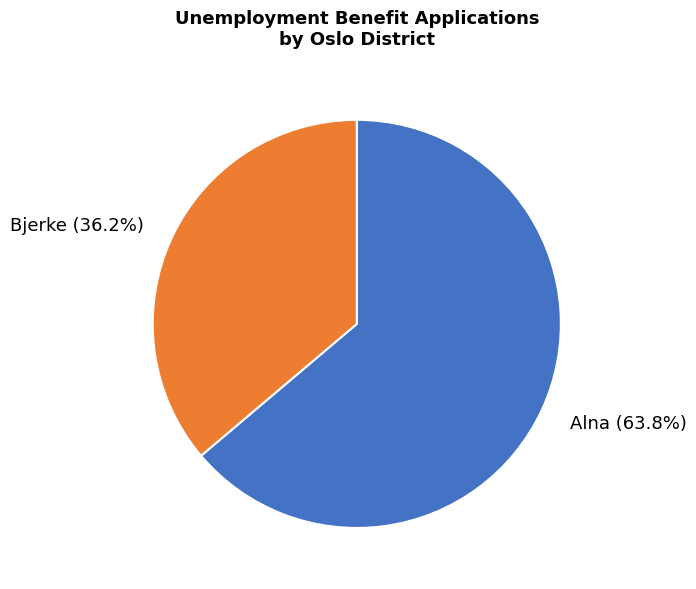

What percentage is NOT represented by Alna (63.8%)?

36.2%